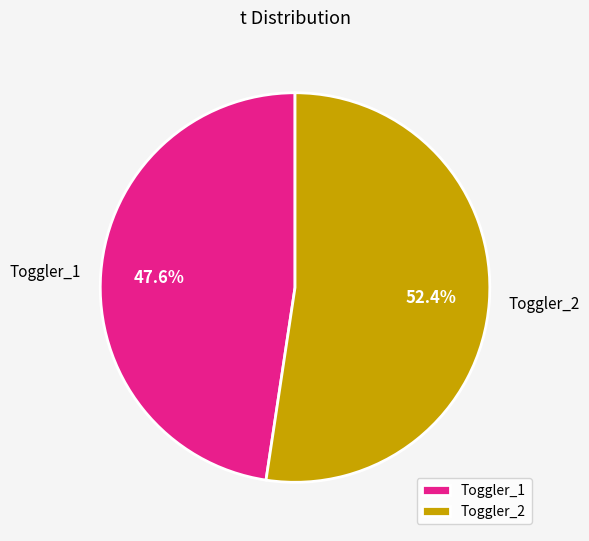

Between Toggler_1 and Toggler_2, which is larger?

Toggler_2